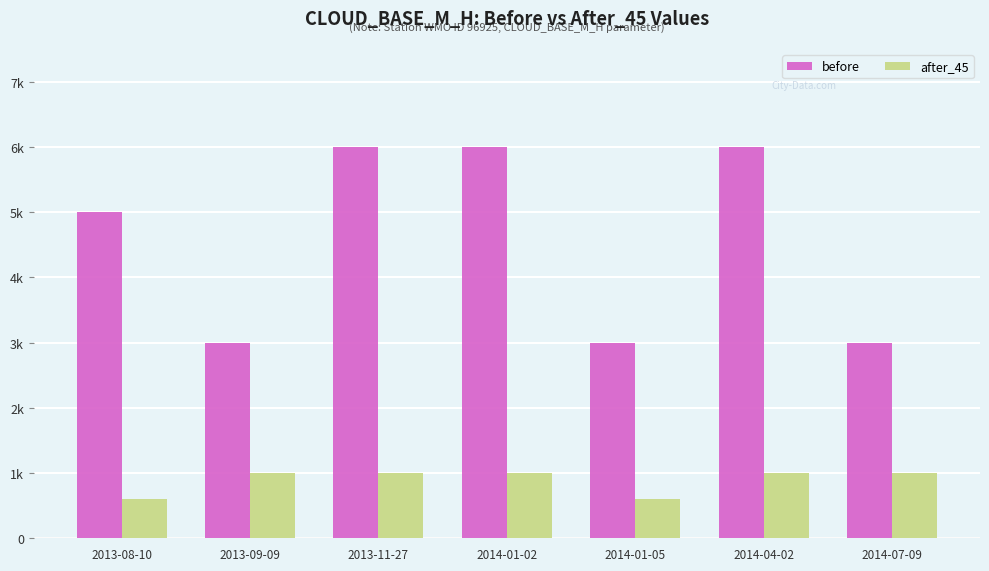

Is it true that before equals 3625 at 2014-01-02?

False